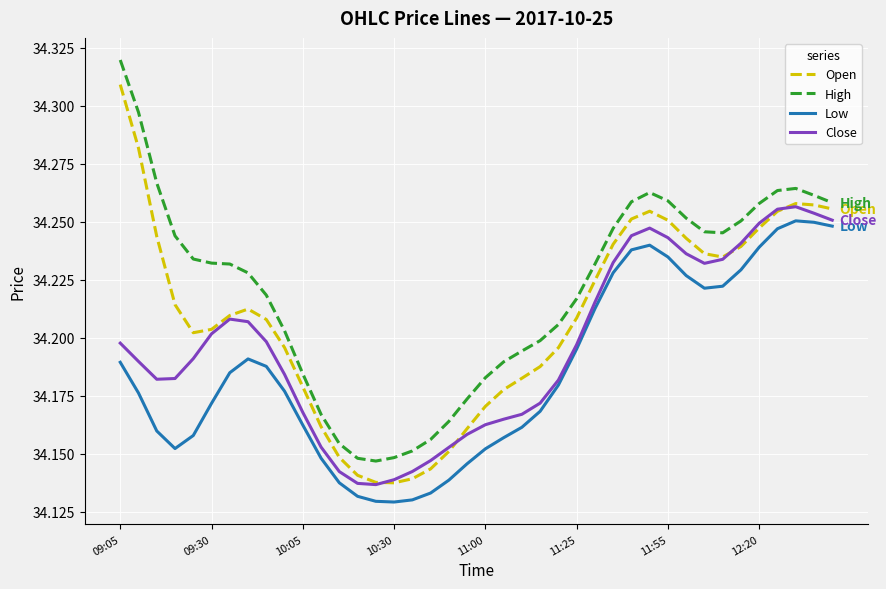

How many categories are shown in the chart?

40